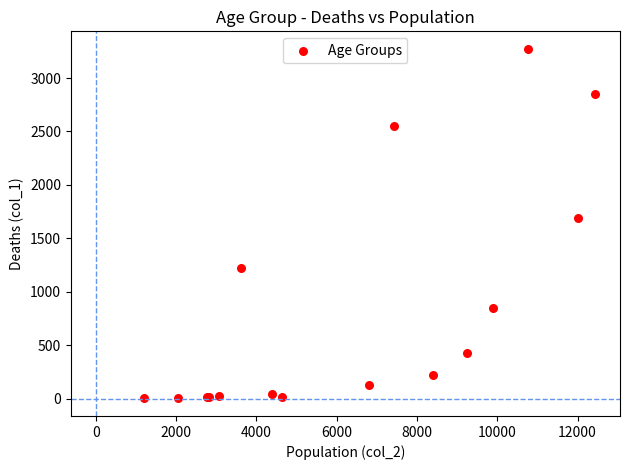

What Y value in the scatter plot is closest to 1638?

1690